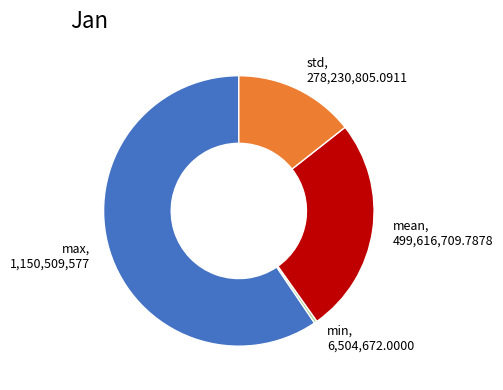

Count the number of slices in the pie.

4